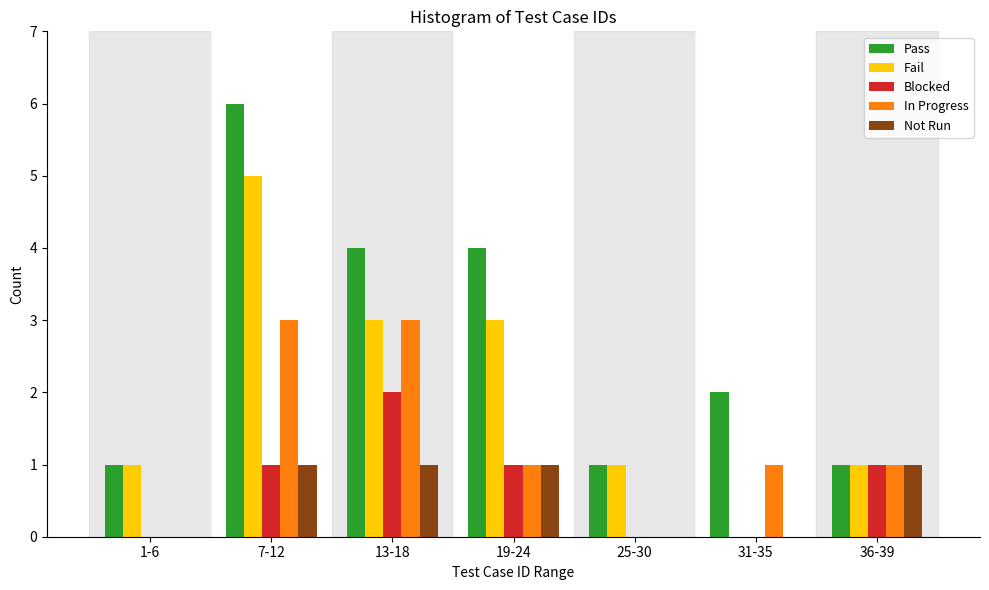

True or false: Blocked has a value of 1 at 25-30.

False